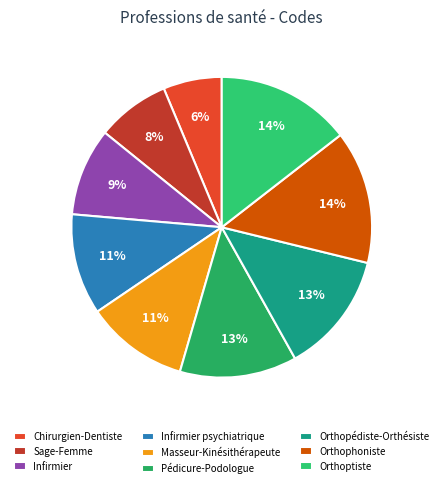

Is it true that Orthophoniste is 14% of the pie?

True